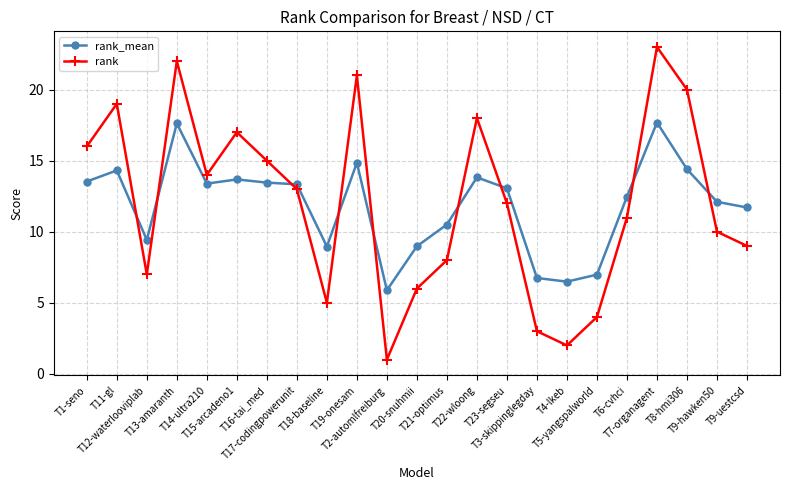

How many values in the rank_mean series are below 13?

11